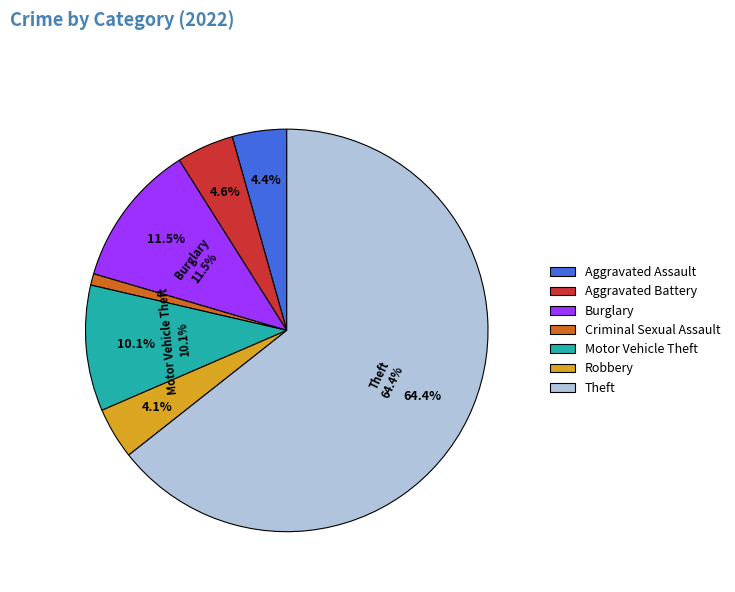

Count the number of slices in the pie.

8